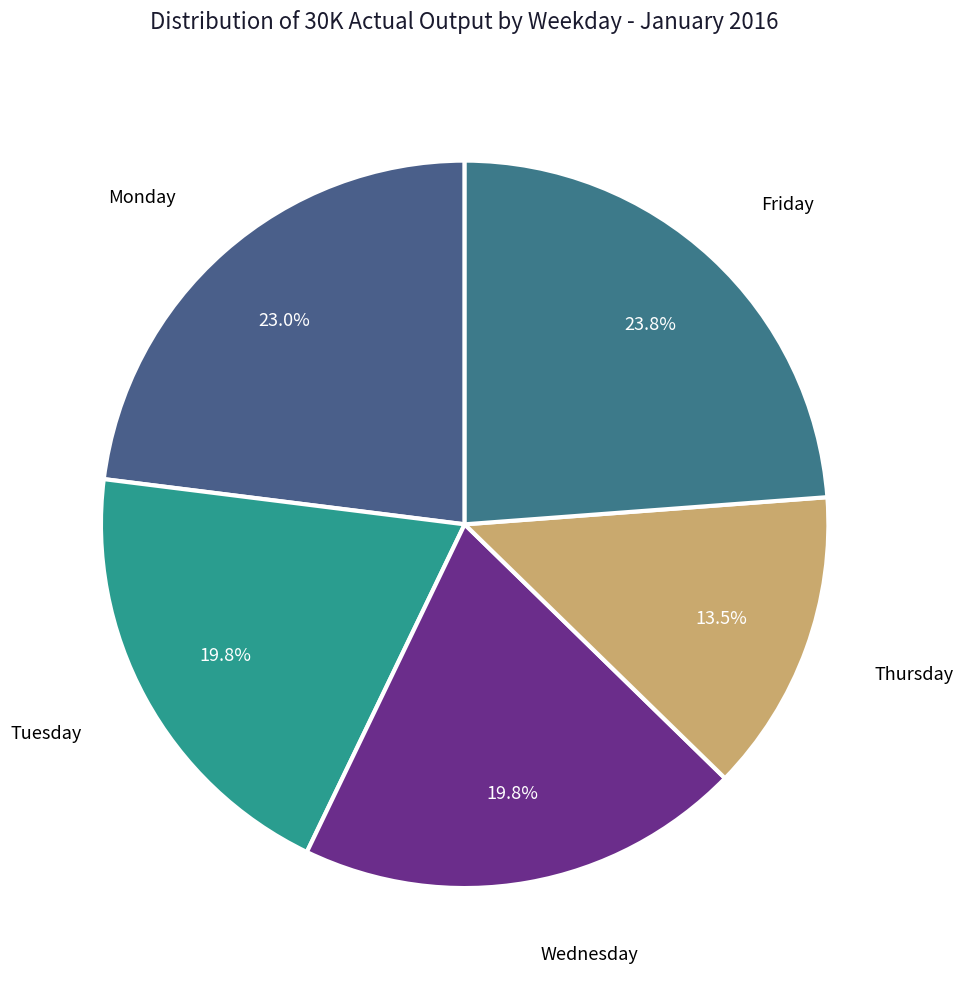

Is there a majority slice in this chart?

No